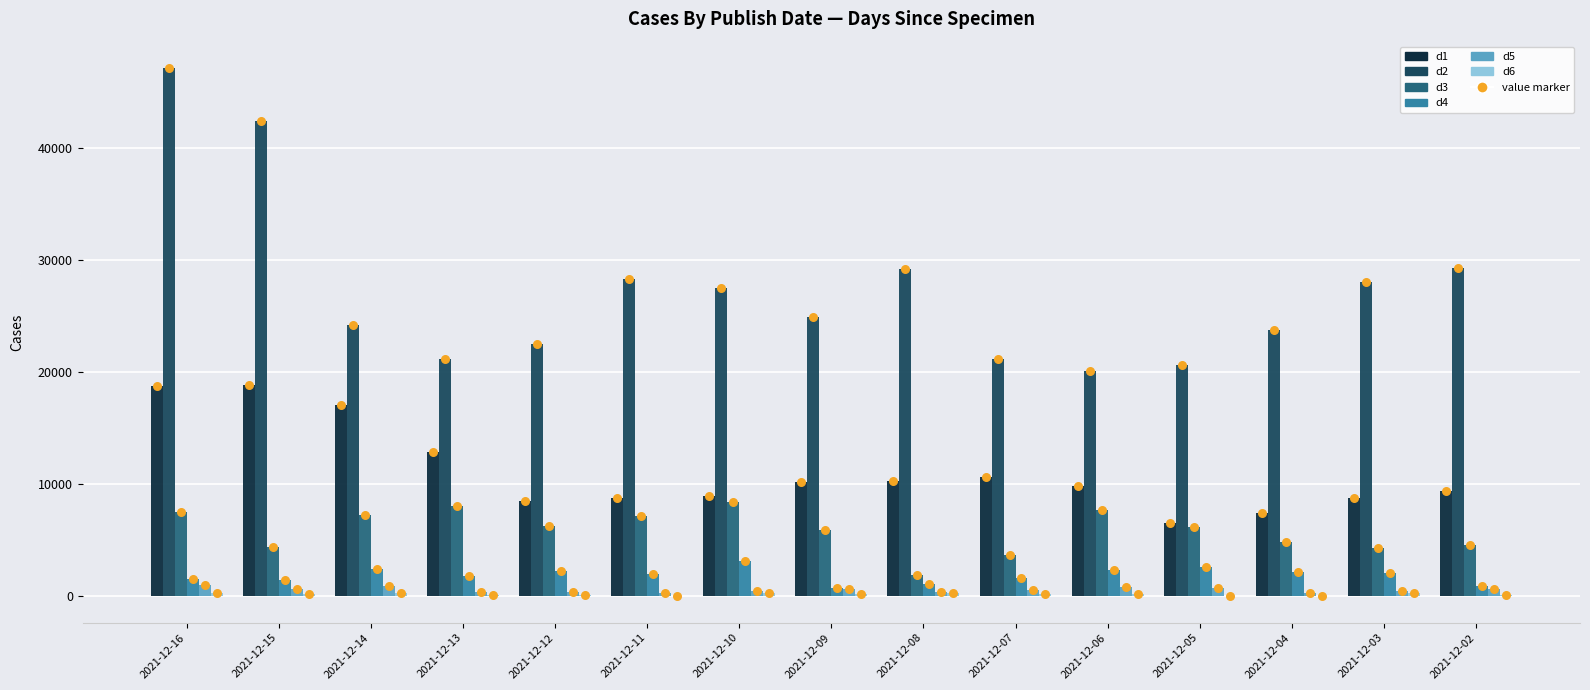

Which series has the largest total across all categories?

d2